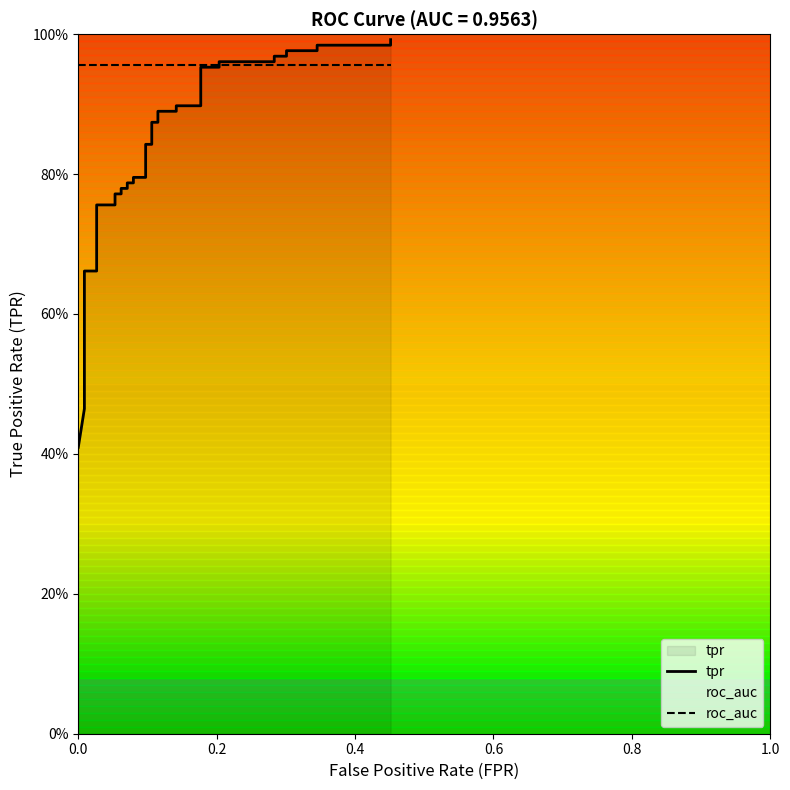

What is the maximum value for tpr?

1.0